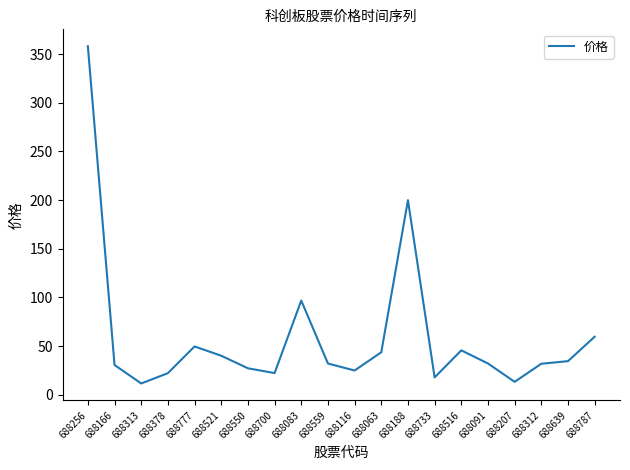

Read the value at 688166.

30.6